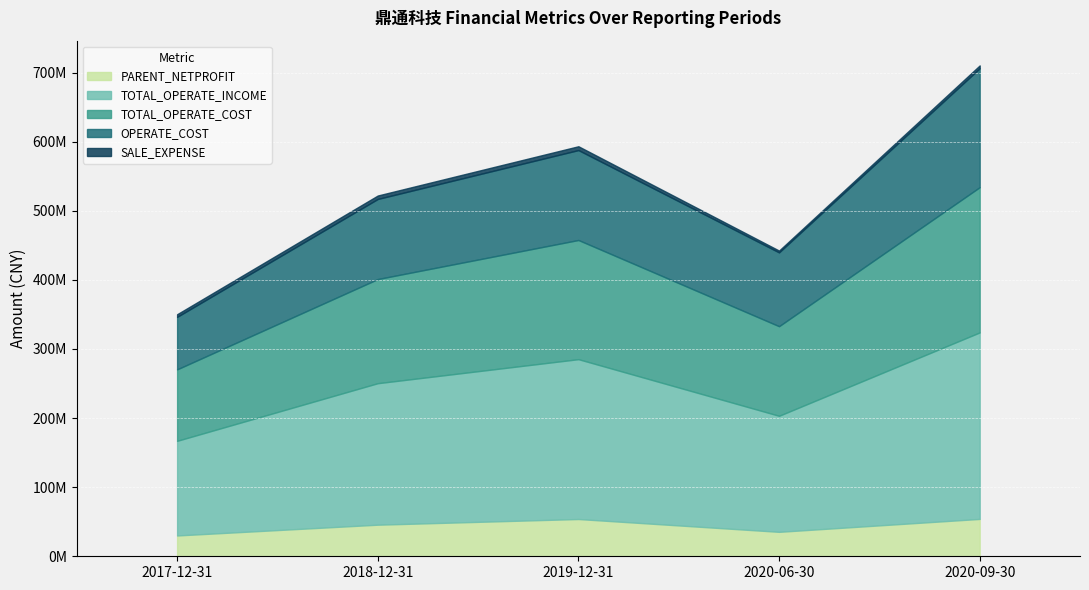

True or false: PARENT_NETPROFIT has a value of 54081244.3 at 2020-09-30.

True